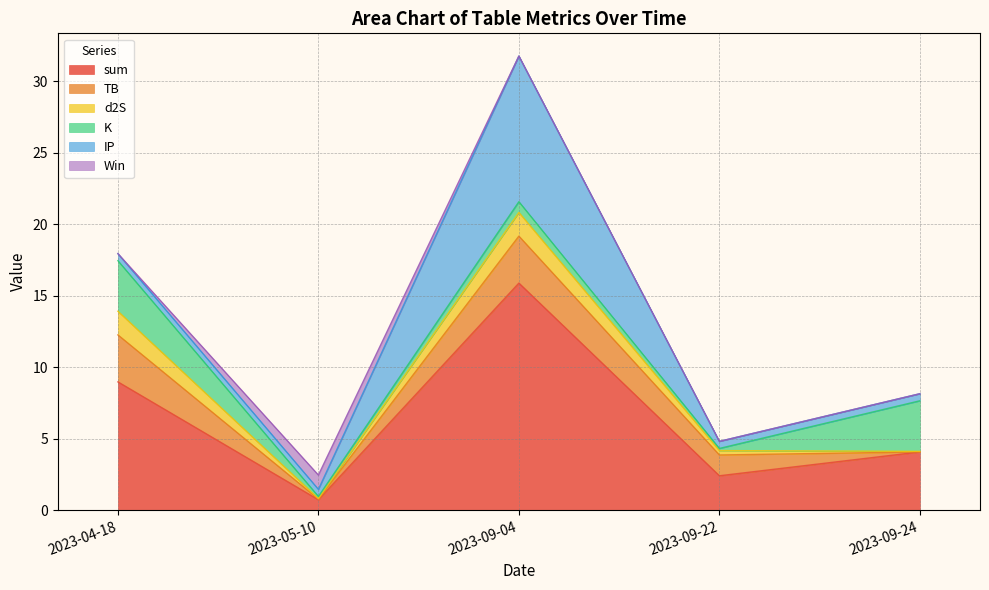

Which series ends up on top after the final intersection of Win and sum?

sum